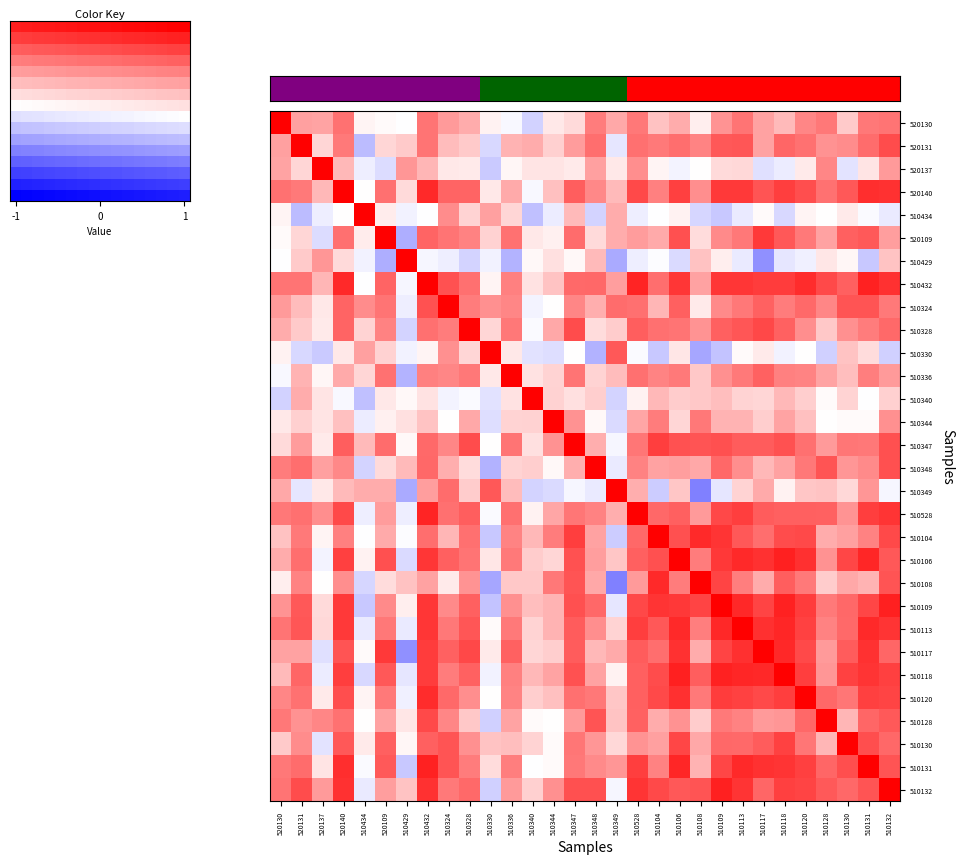

What is the difference between the highest and lowest values at 510429?

1.4